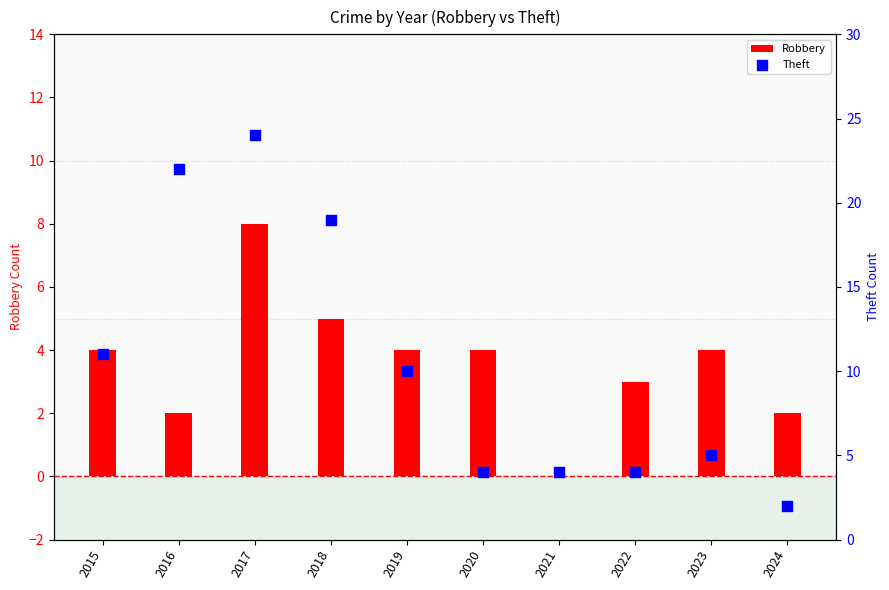

Is the value of Theft at 2021 greater than the value of Robbery at 2019?

No